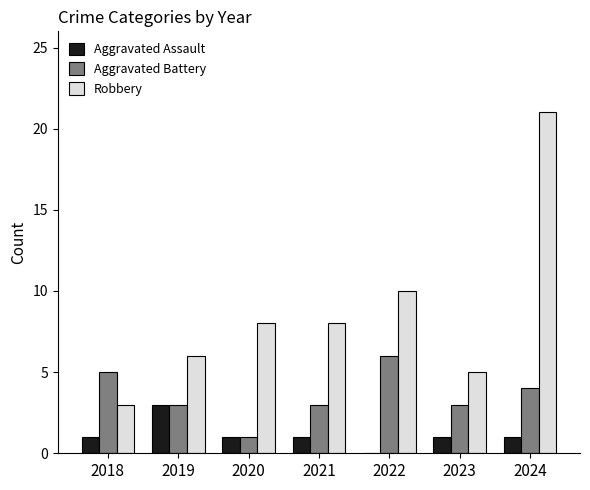

Reading left to right, extract all data points from this chart.

Aggravated Assault: 1	3	1	1	0	1	1
Aggravated Battery: 5	3	1	3	6	3	4
Robbery: 3	6	8	8	10	5	21